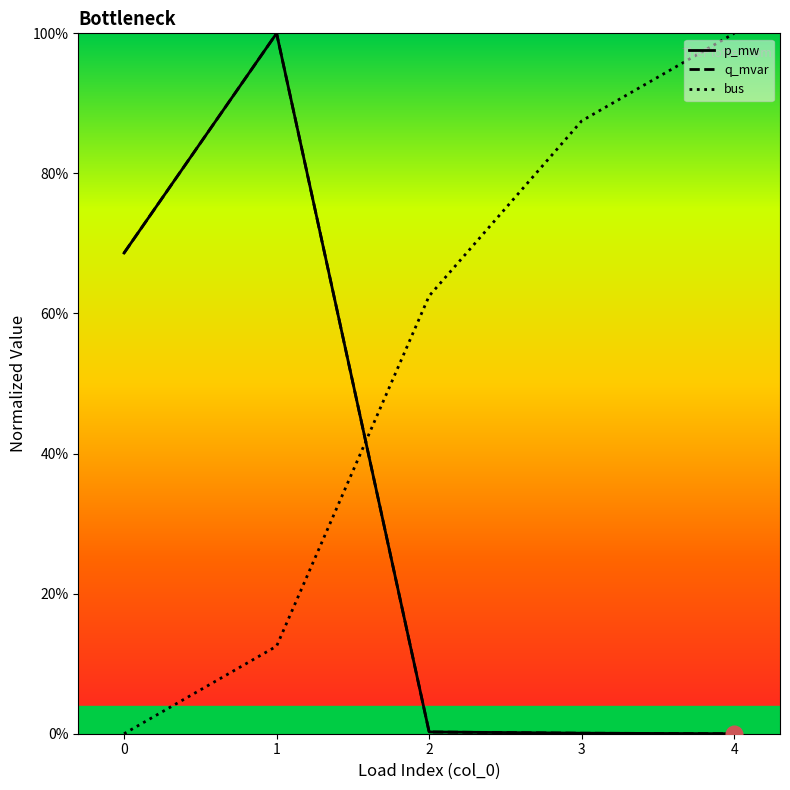

At how many categories does at least one series exceed 0?

5